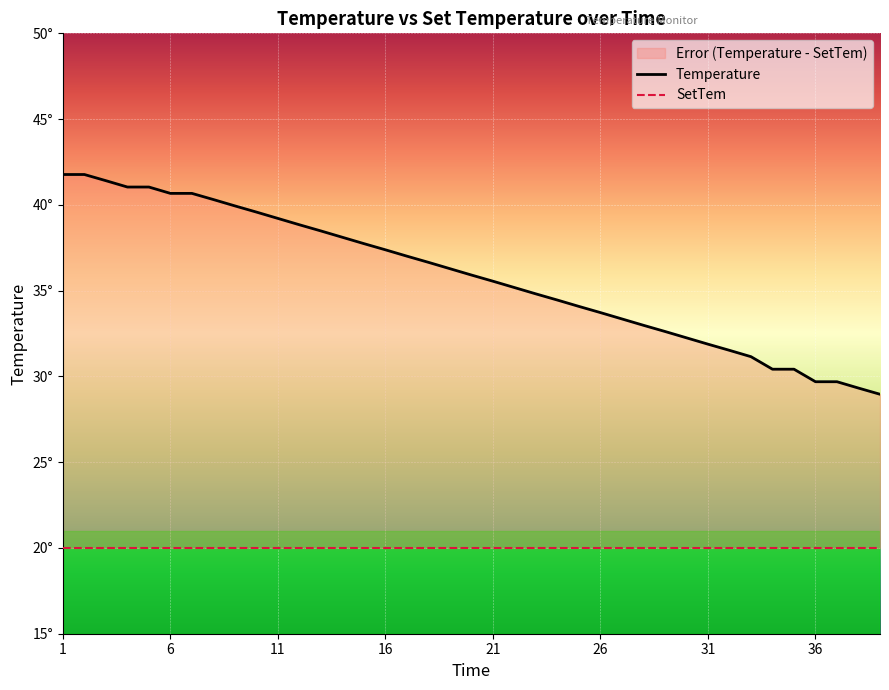

Count the number of data series in this chart.

2